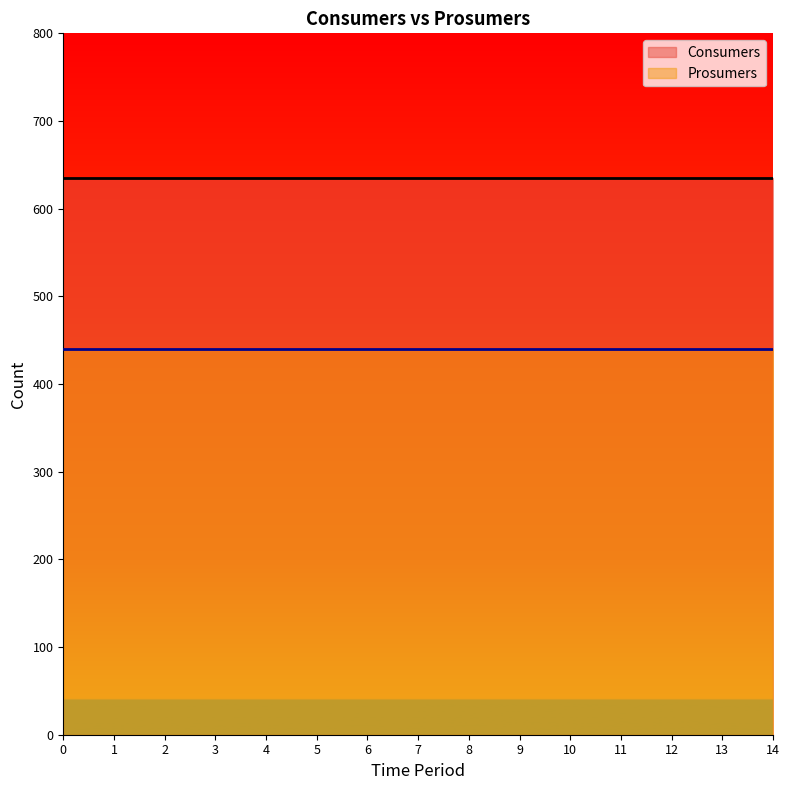

True or false: Consumers and Prosumers cross at least once.

False